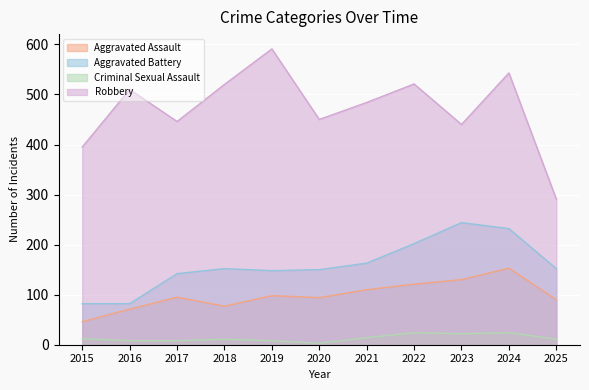

At how many categories does at least one series exceed 435?

9